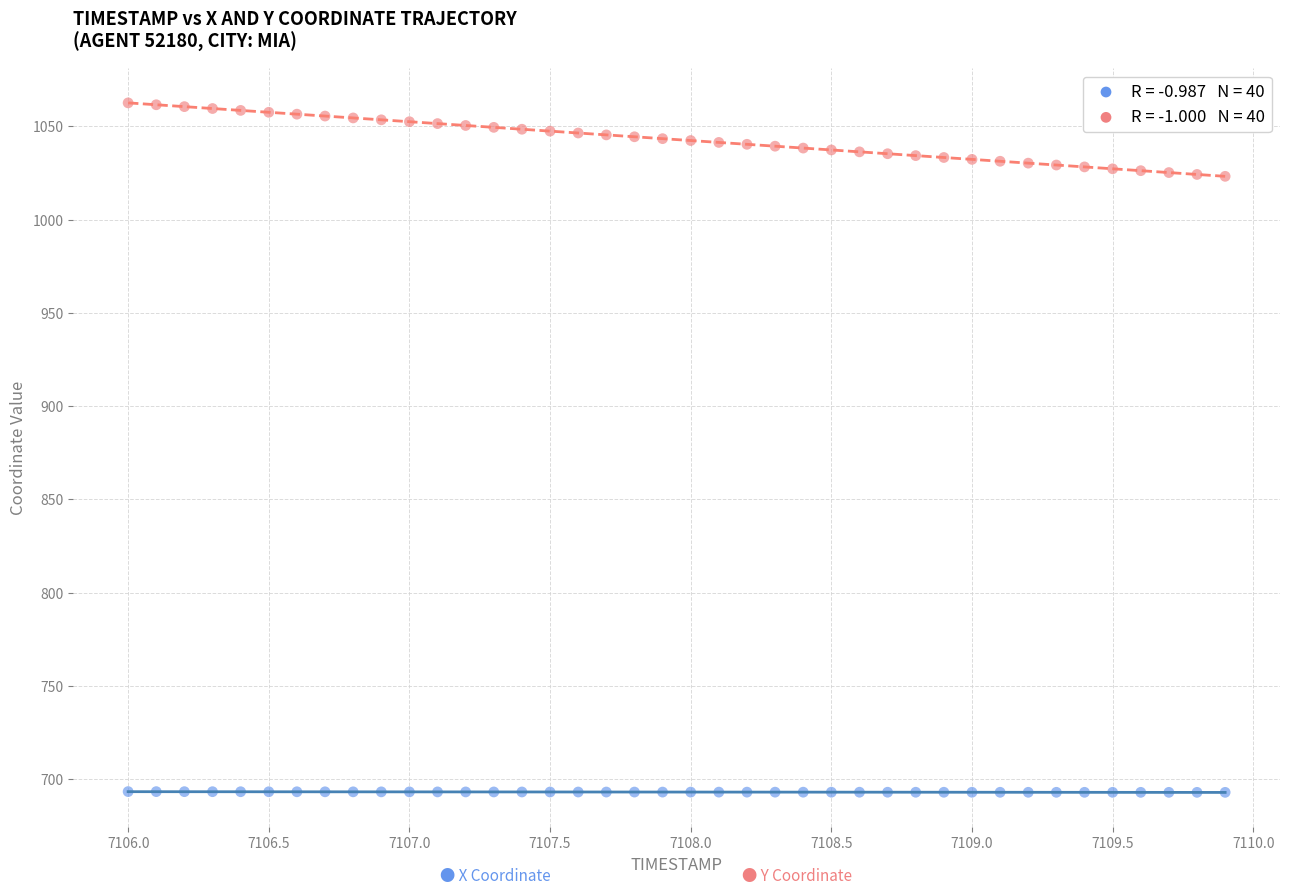

Across all data points, what is the range of Y values (max minus min)?

369.7